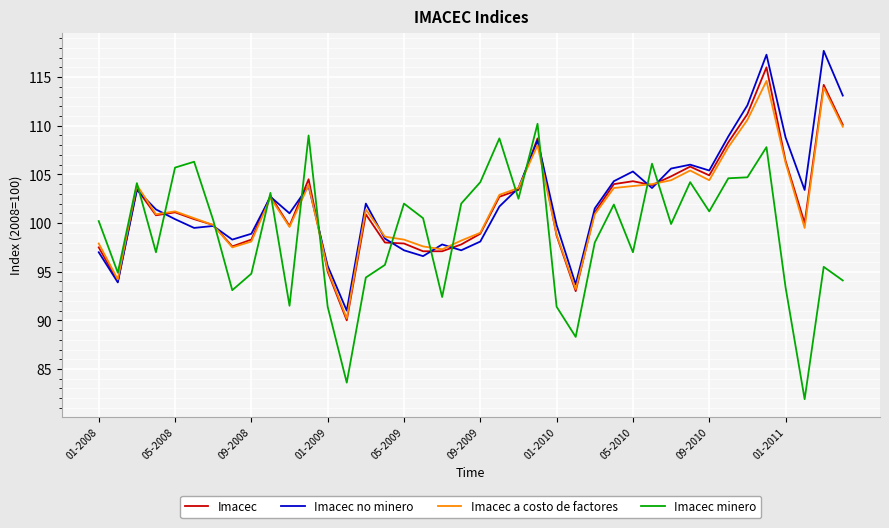

List the series in order of their peak value, highest first.

Imacec no minero, Imacec, Imacec a costo de factores, Imacec minero